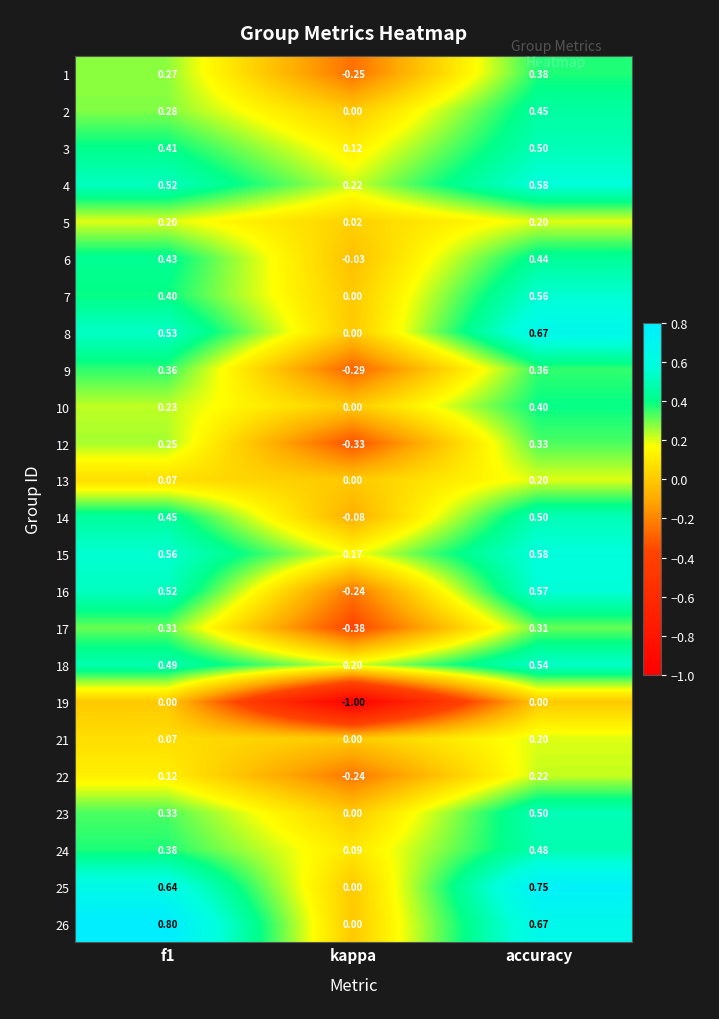

Which series has the largest total across all categories?

26